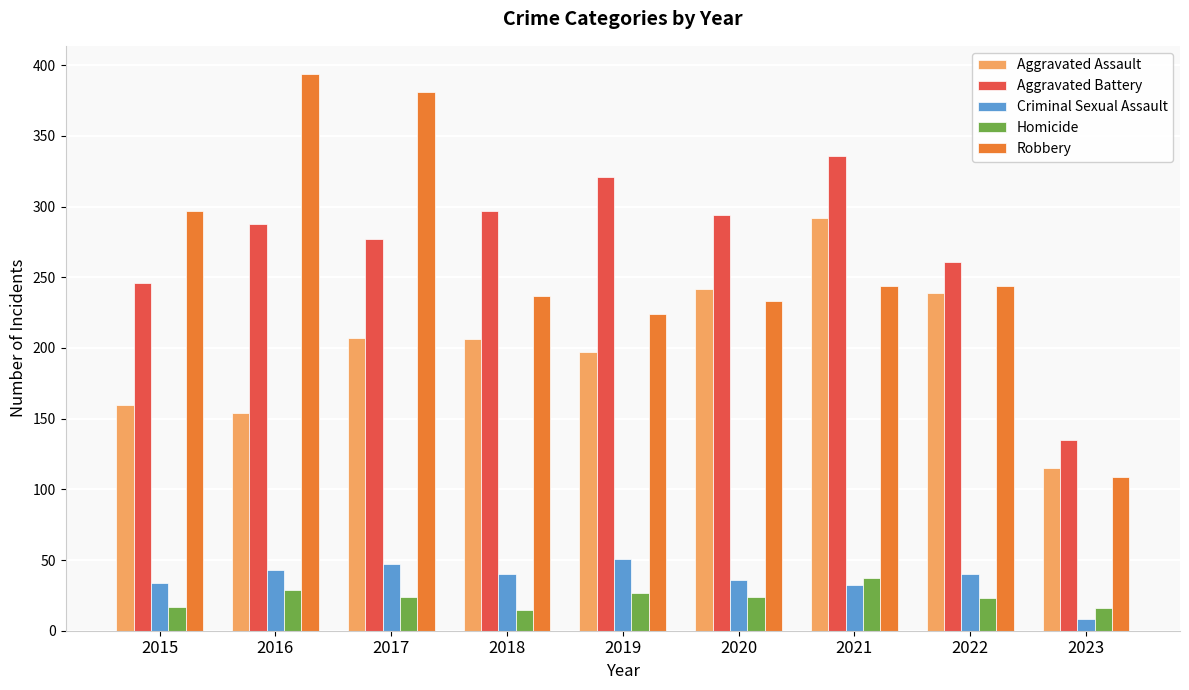

What is the difference between the second highest and minimum values in the Criminal Sexual Assault series?

39